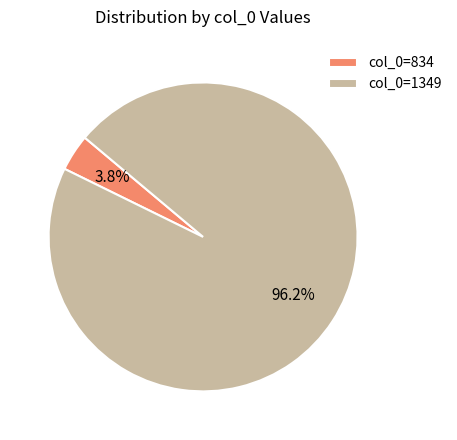

What percentage do col_0=1349 and col_0=834 together represent?

100.0%